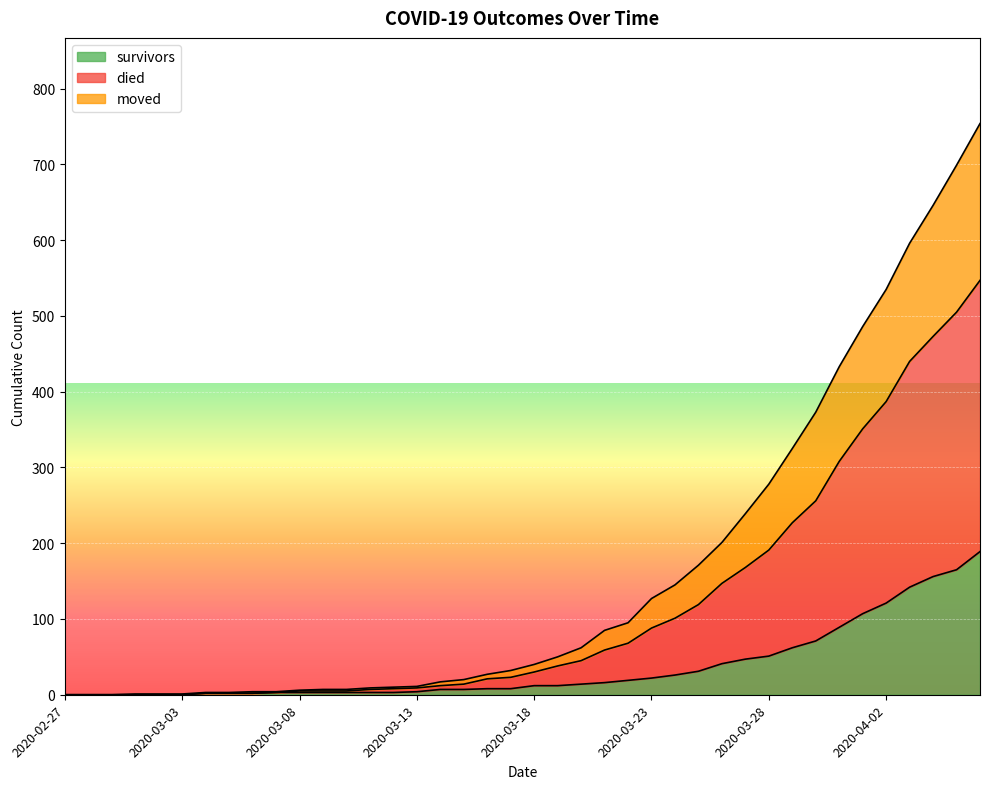

True or false: survivors and died cross at least once.

False